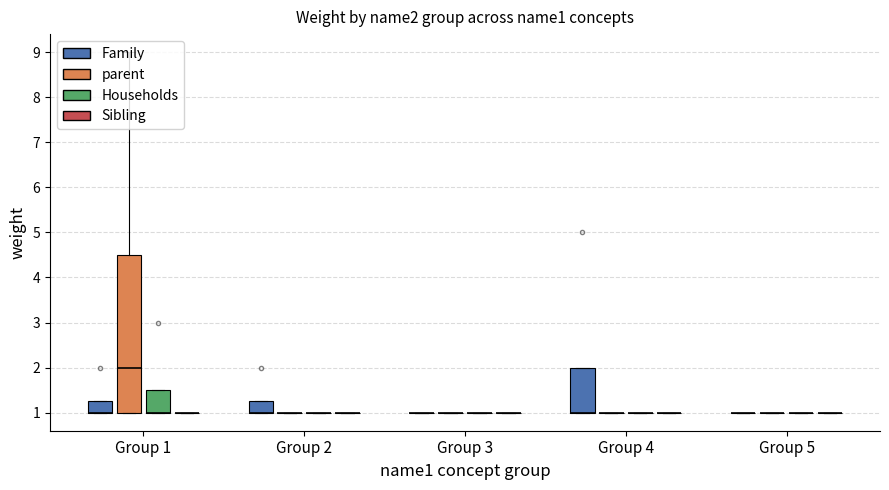

What is the sum of all Households values?

22